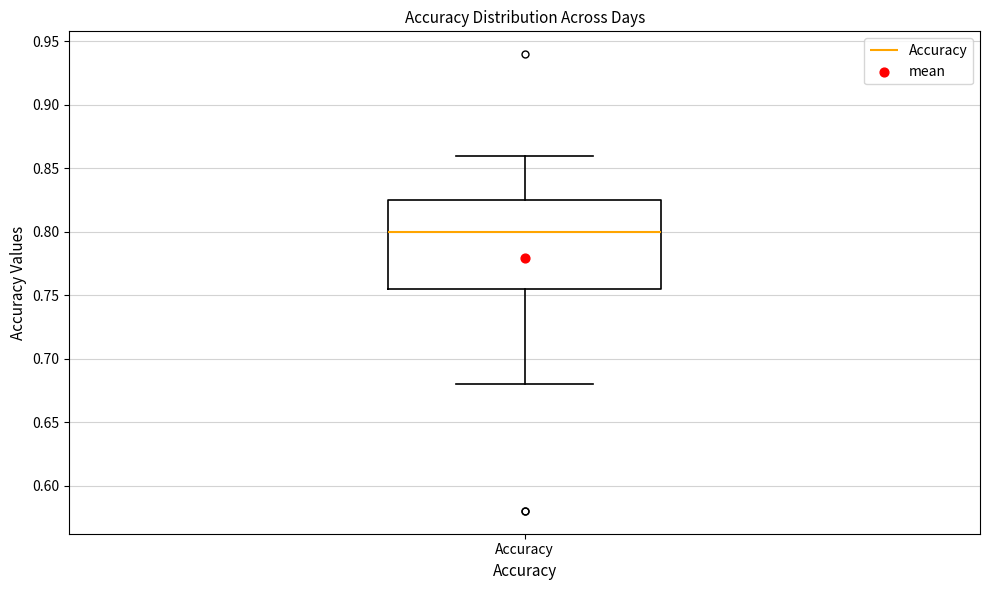

Where is the upper edge of the box for Accuracy on the y-axis? The values are not printed on the chart, so give them approximately, as read against the axis.

0.825